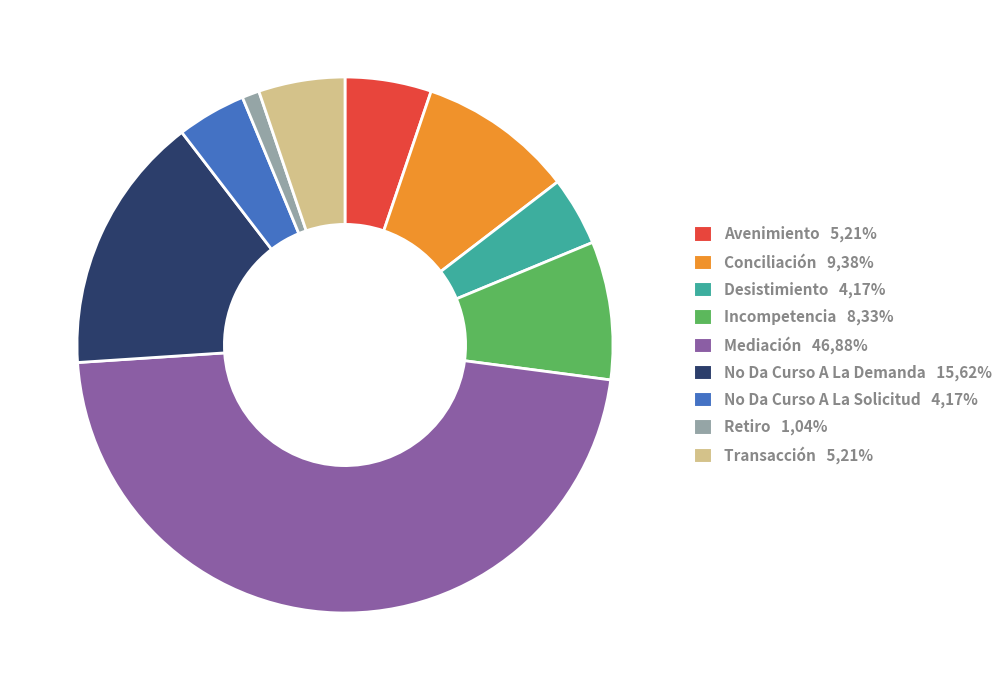

Combined, do Avenimiento 5,21% and No Da Curso A La Solicitud 4,17% account for over 50%?

No